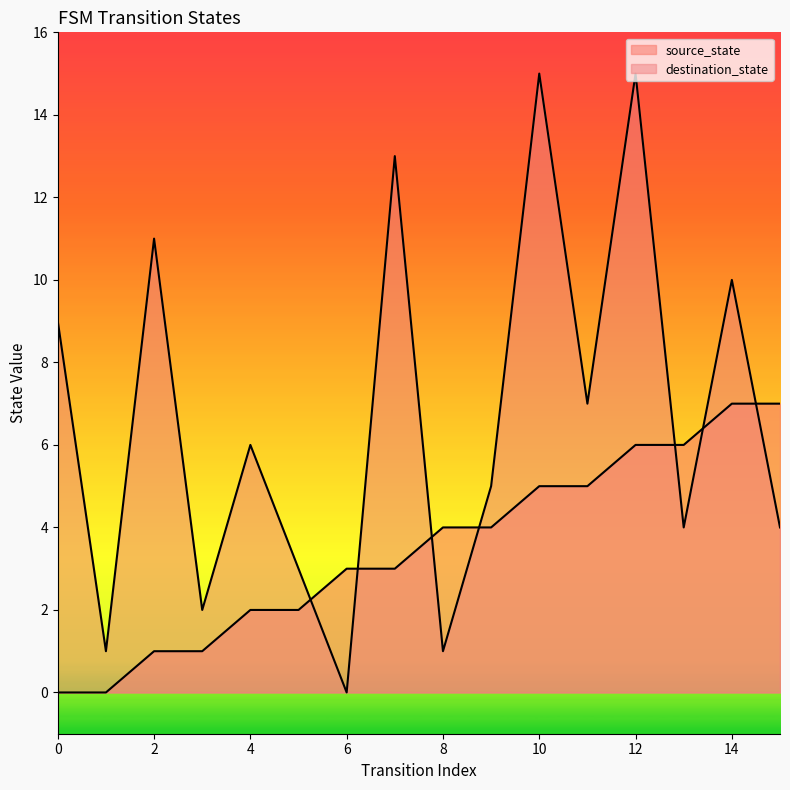

Reading right to left, list all the values displayed in this chart.

source_state: 7	7	6	6	5	5	4	4	3	3	2	2	1	1	0	0
destination_state: 4	10	4	15	7	15	5	1	13	0	3	6	2	11	1	9